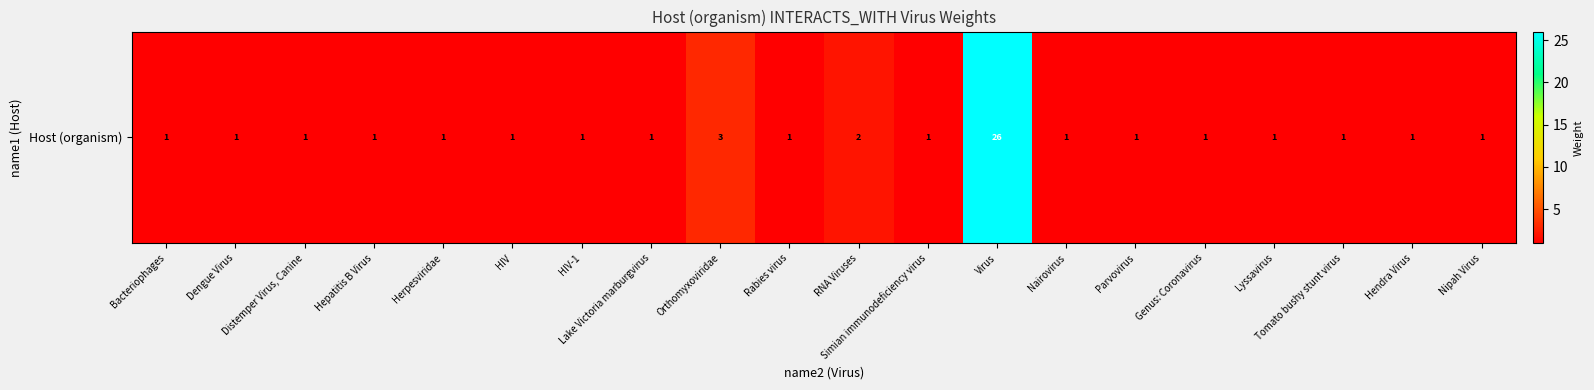

Rank the categories by value from highest to lowest.

Virus, Orthomyxoviridae, RNA Viruses, Bacteriophages, Dengue Virus, Distemper Virus, Canine, Hepatitis B Virus, Herpesviridae, HIV, HIV-1, Lake Victoria marburgvirus, Rabies virus, Simian immunodeficiency virus, Nairovirus, Parvovirus, Genus: Coronavirus, Lyssavirus, Tomato bushy stunt virus, Hendra Virus, Nipah Virus